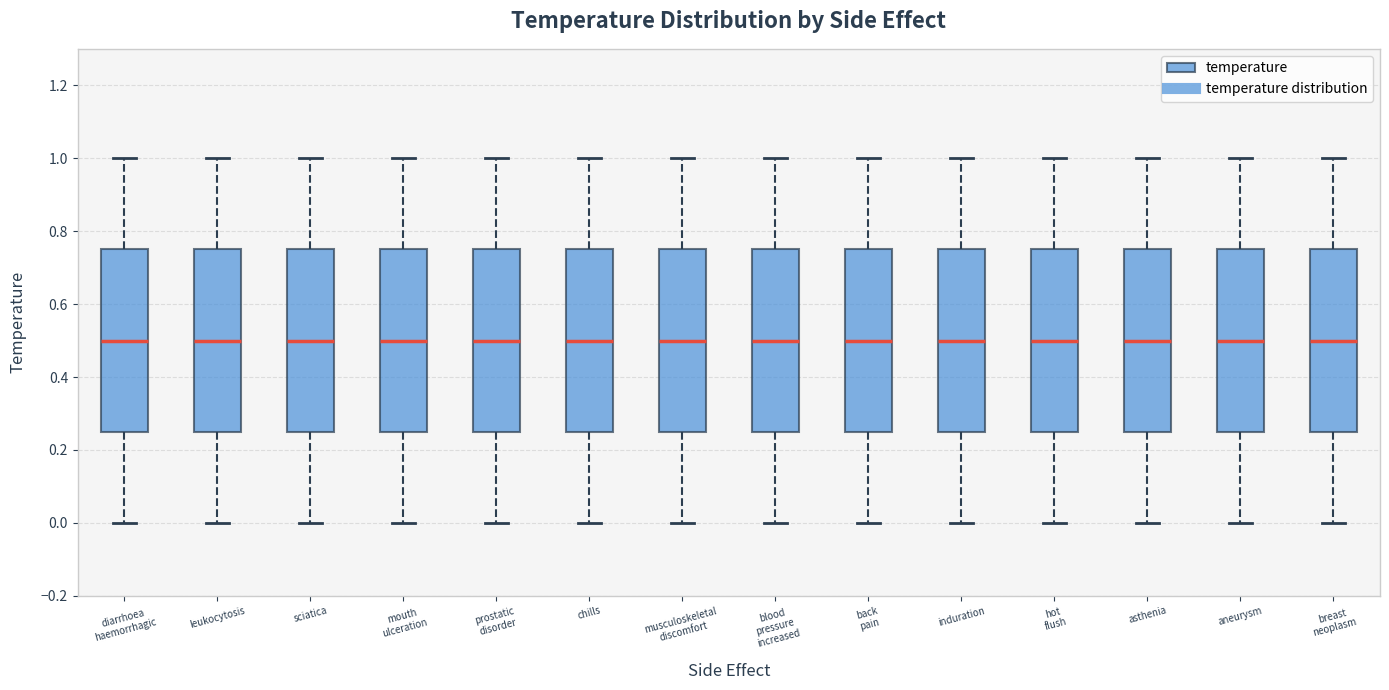

Reading left to right, read every box against the y-axis: the position of its median line, the range the box covers, and the ends of its whiskers. The values are not printed on the chart, so give them approximately, as read against the axis.

diarrhoea haemorrhagic: median 0.50, box 0.26 to 0.76, whiskers 0.00 to 1.00
leukocytosis: median 0.50, box 0.26 to 0.76, whiskers 0.00 to 1.00
sciatica: median 0.50, box 0.26 to 0.76, whiskers 0.00 to 1.00
mouth ulceration: median 0.50, box 0.26 to 0.76, whiskers 0.00 to 1.00
prostatic disorder: median 0.50, box 0.26 to 0.76, whiskers 0.00 to 1.00
chills: median 0.50, box 0.26 to 0.76, whiskers 0.00 to 1.00
musculoskeletal discomfort: median 0.50, box 0.26 to 0.76, whiskers 0.00 to 1.00
blood pressure increased: median 0.50, box 0.26 to 0.76, whiskers 0.00 to 1.00
back pain: median 0.50, box 0.26 to 0.76, whiskers 0.00 to 1.00
induration: median 0.50, box 0.26 to 0.76, whiskers 0.00 to 1.00
hot flush: median 0.50, box 0.26 to 0.76, whiskers 0.00 to 1.00
asthenia: median 0.50, box 0.26 to 0.76, whiskers 0.00 to 1.00
aneurysm: median 0.50, box 0.26 to 0.76, whiskers 0.00 to 1.00
breast neoplasm: median 0.50, box 0.26 to 0.76, whiskers 0.00 to 1.00